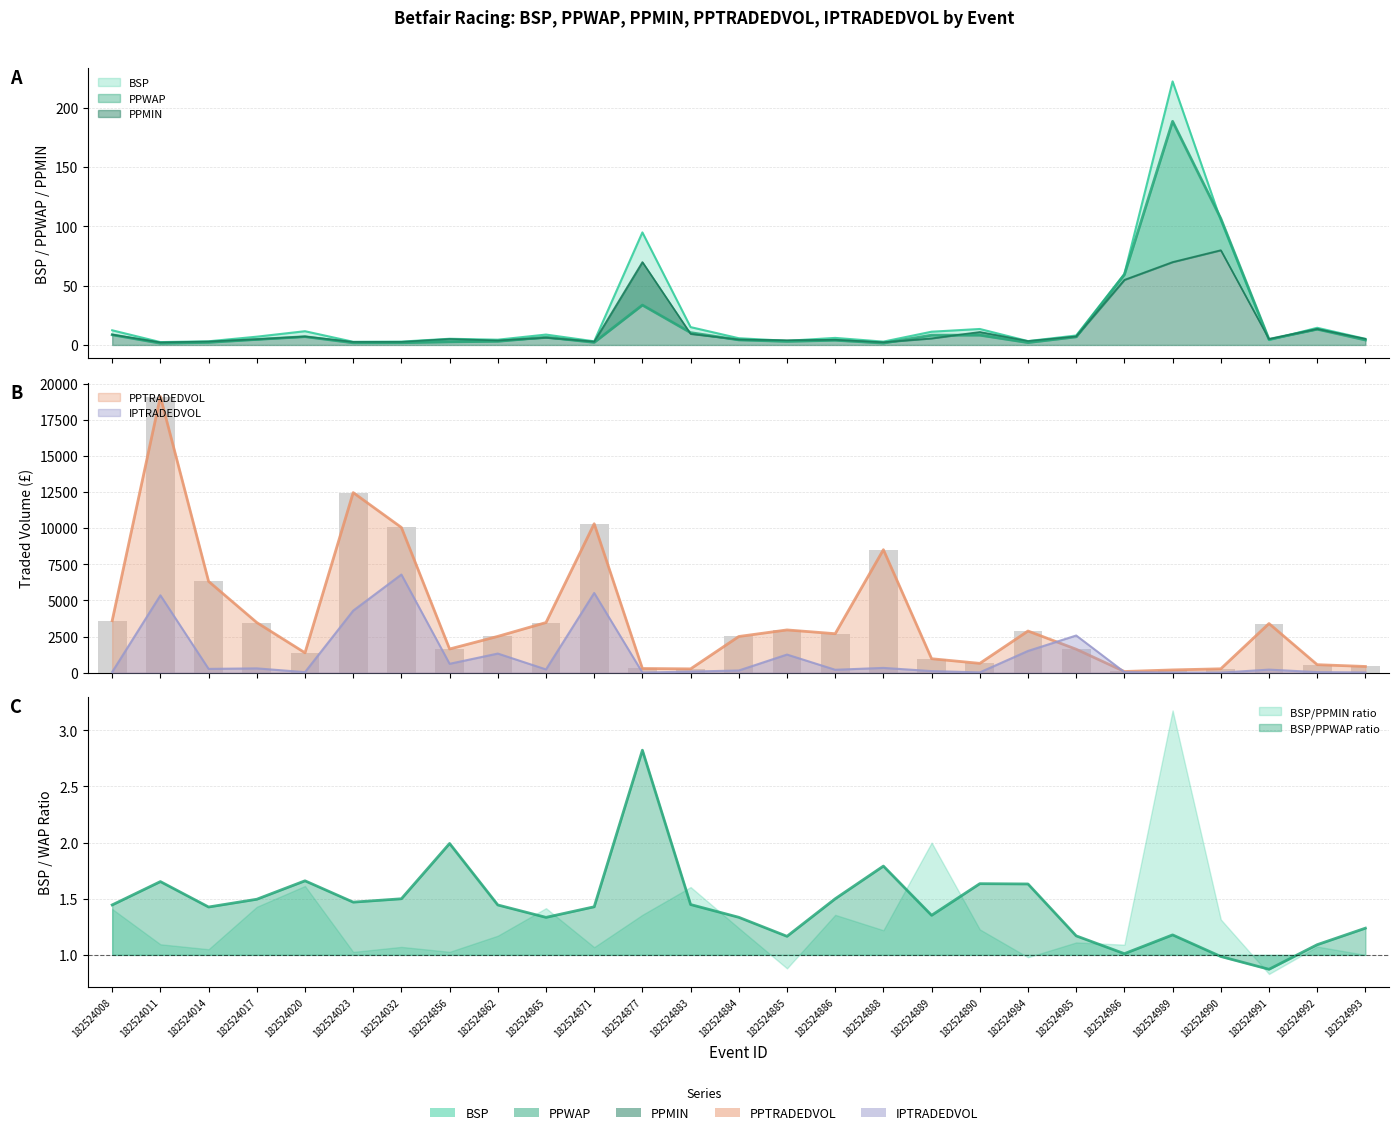

What is the value of the IPTRADEDVOL bar at the 4th from the left?

296.7